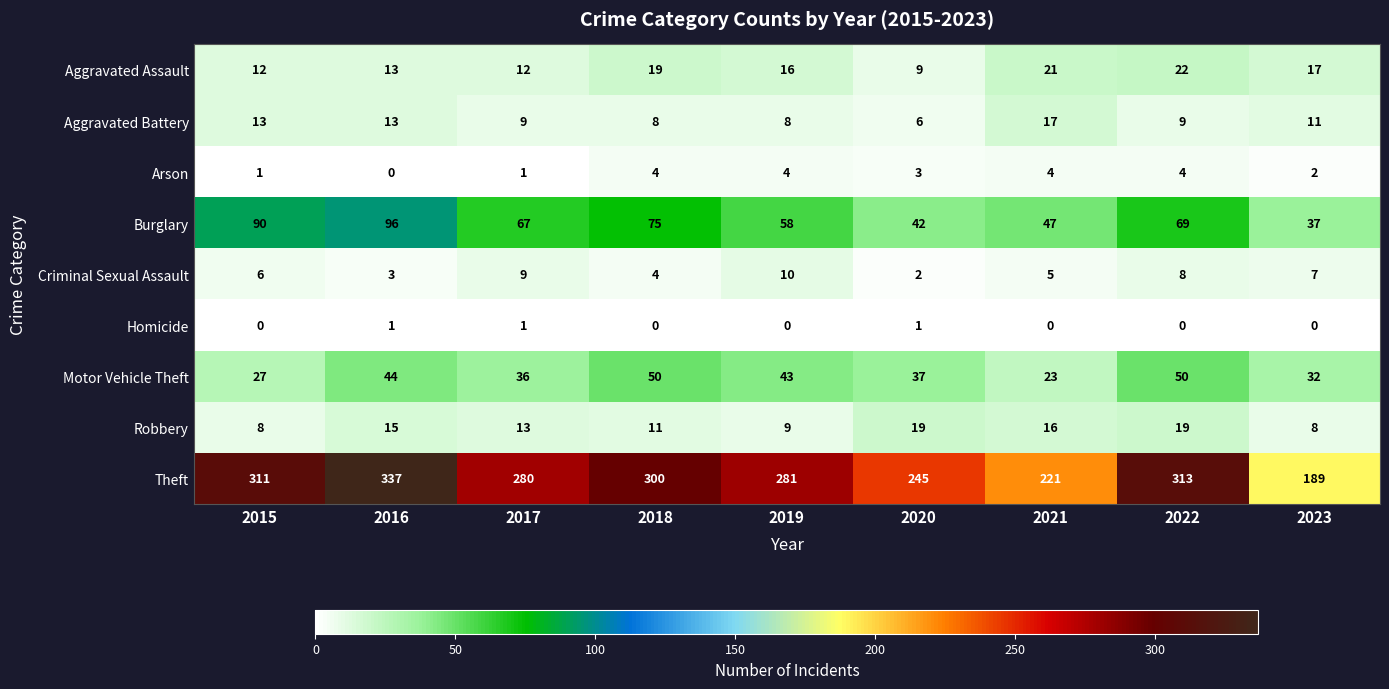

Which series has the widest spread of values?

Theft